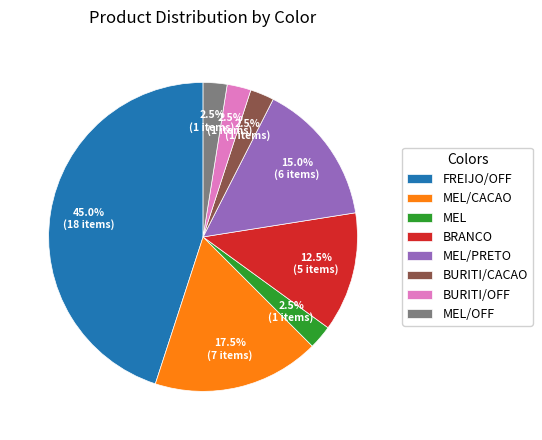

Which slice is the largest?

FREIJO/OFF